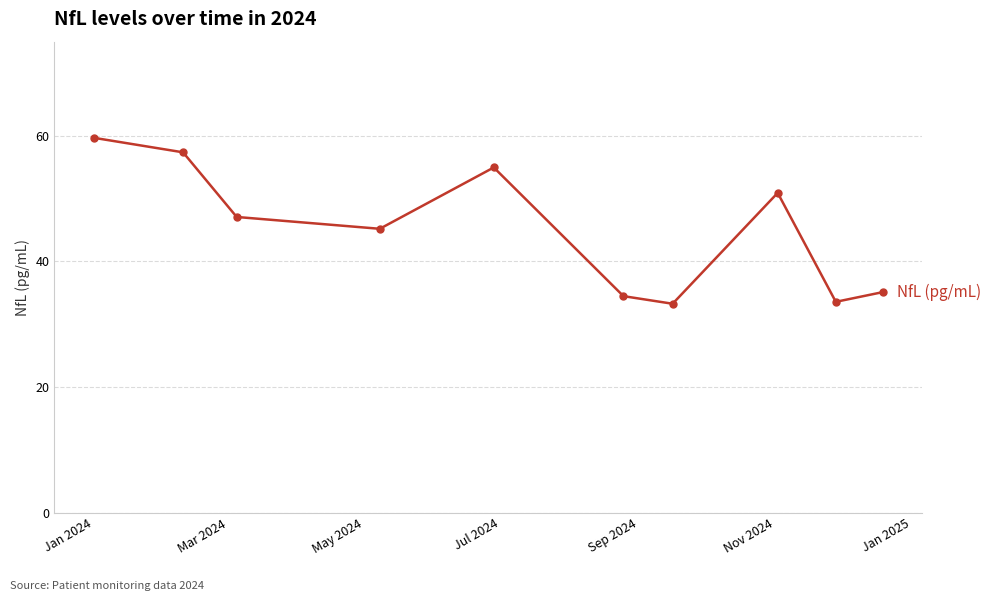

What is the value of the 7th point from the left?

33.3